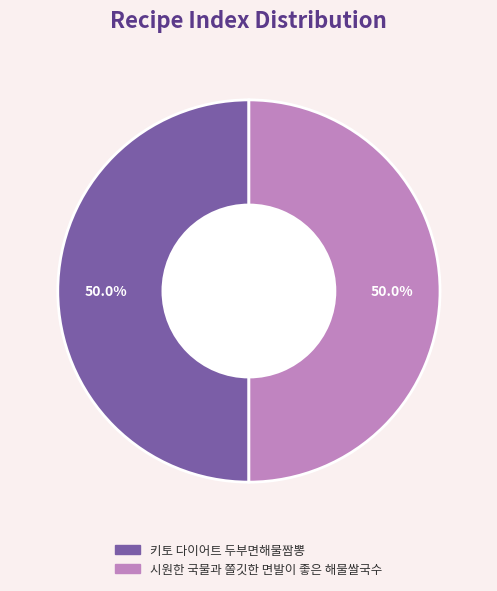

What is the ratio of the value at 시원한 국물과 쫄깃한 면발이 좋은 해물쌀국수 to the value at 키토 다이어트 두부면해물짬뽕?

1.0